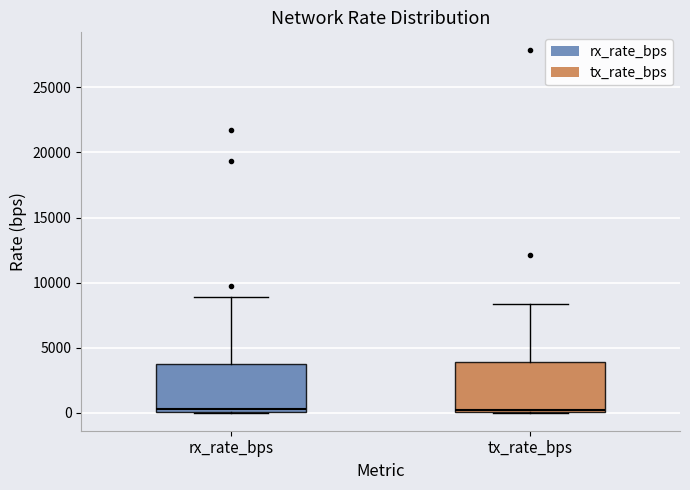

Where is the upper edge of the box for rx_rate_bps on the y-axis? The values are not printed on the chart, so give them approximately, as read against the axis.

3500